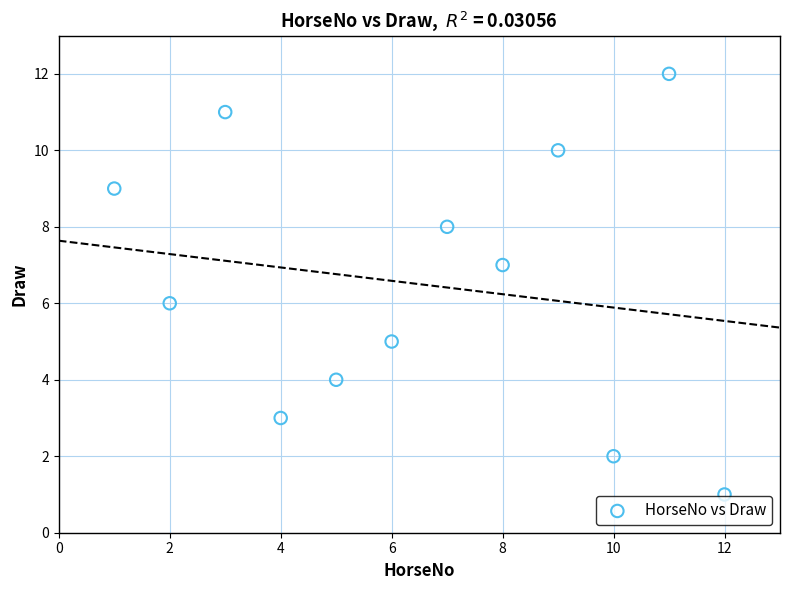

What is the range of Y values (max minus min)?

11